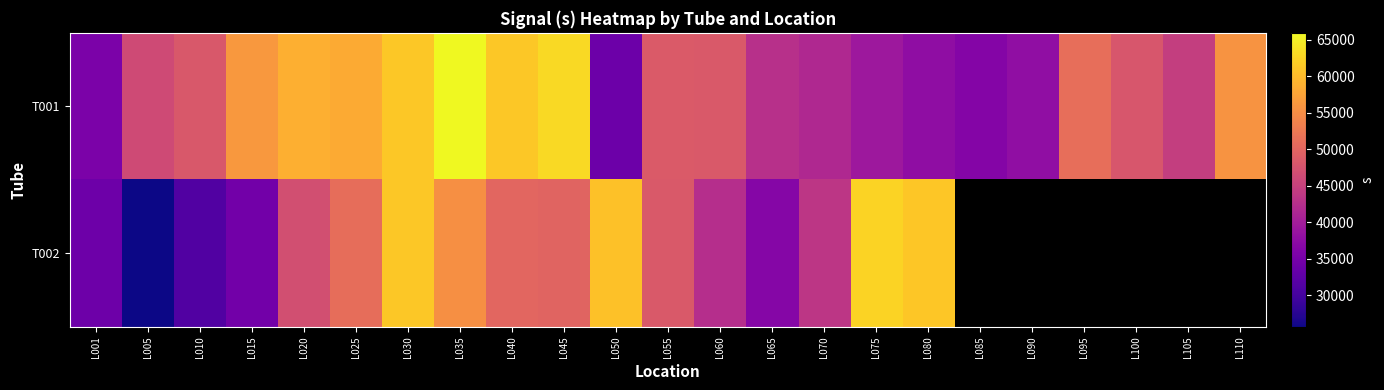

Count the number of categories in the chart.

23